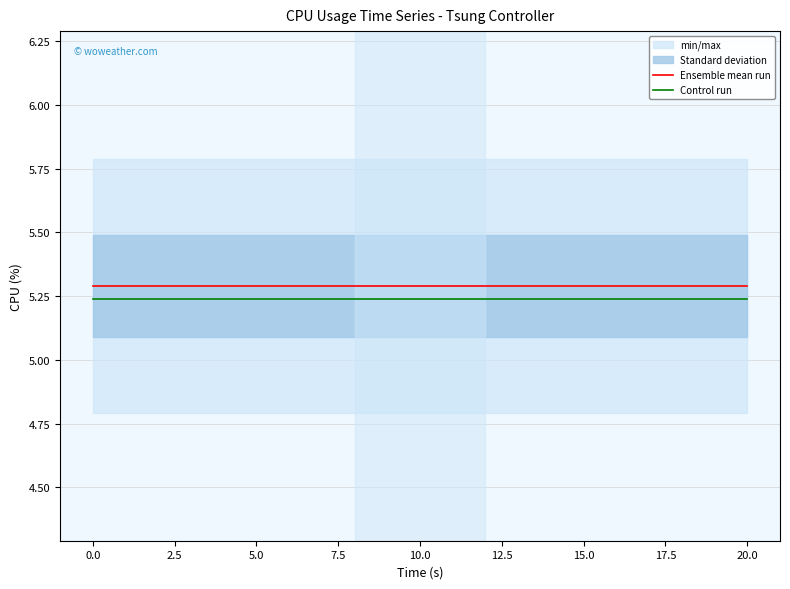

Reading left to right, extract all data points from this chart.

Ensemble mean run: 5.3	5.3	5.3
Control run: 5.2	5.2	5.2